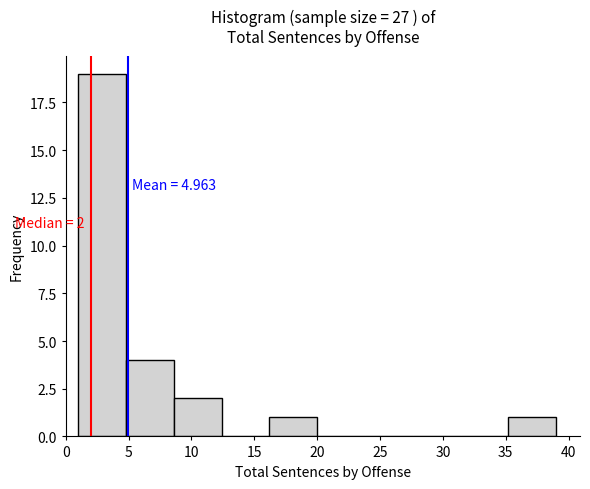

Which range on the x-axis has the tallest bar?

1.0 to 4.8